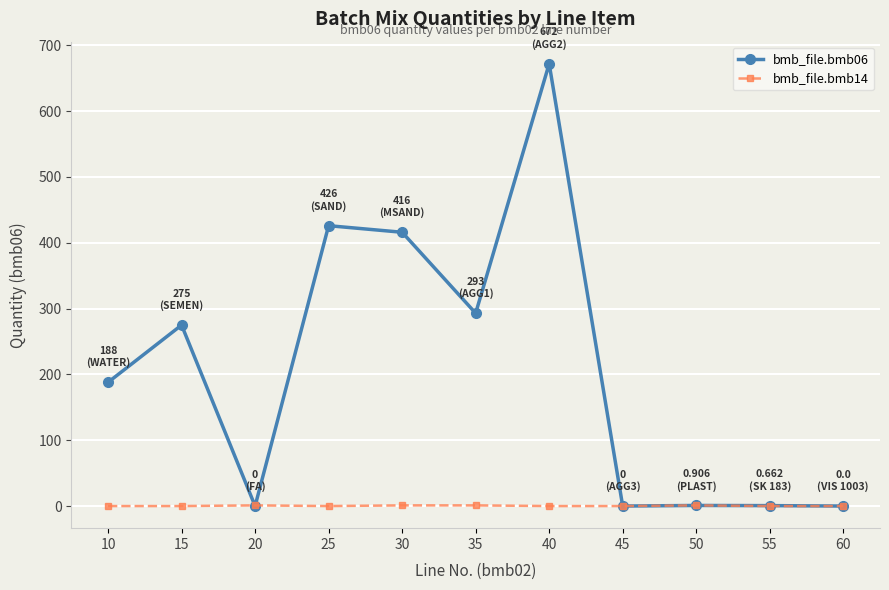

True or false: bmb_file.bmb06 has more than 0 interior local peaks.

True